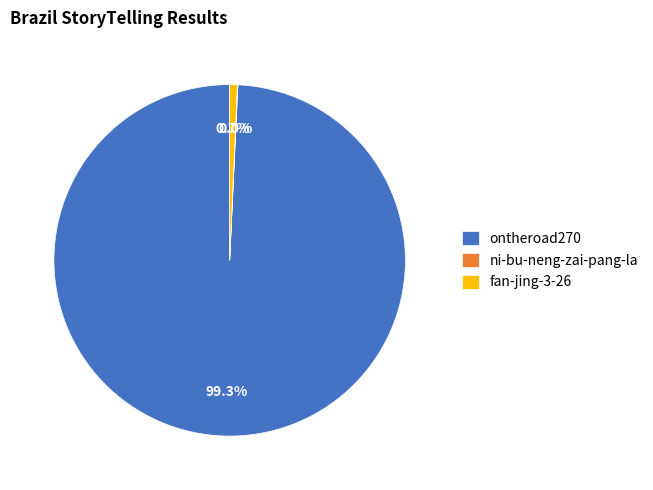

What percentage do fan-jing-3-26 and ontheroad270 together represent?

100.0%